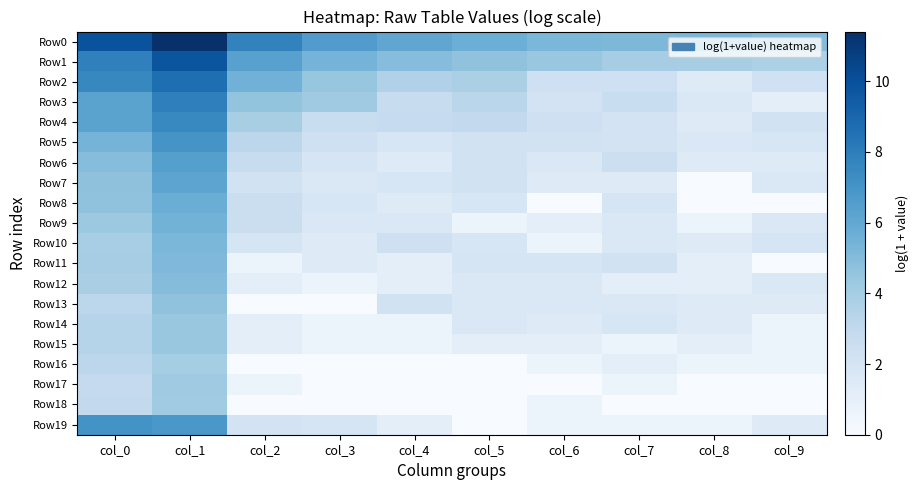

What is the maximum value shown in the chart?

11.4